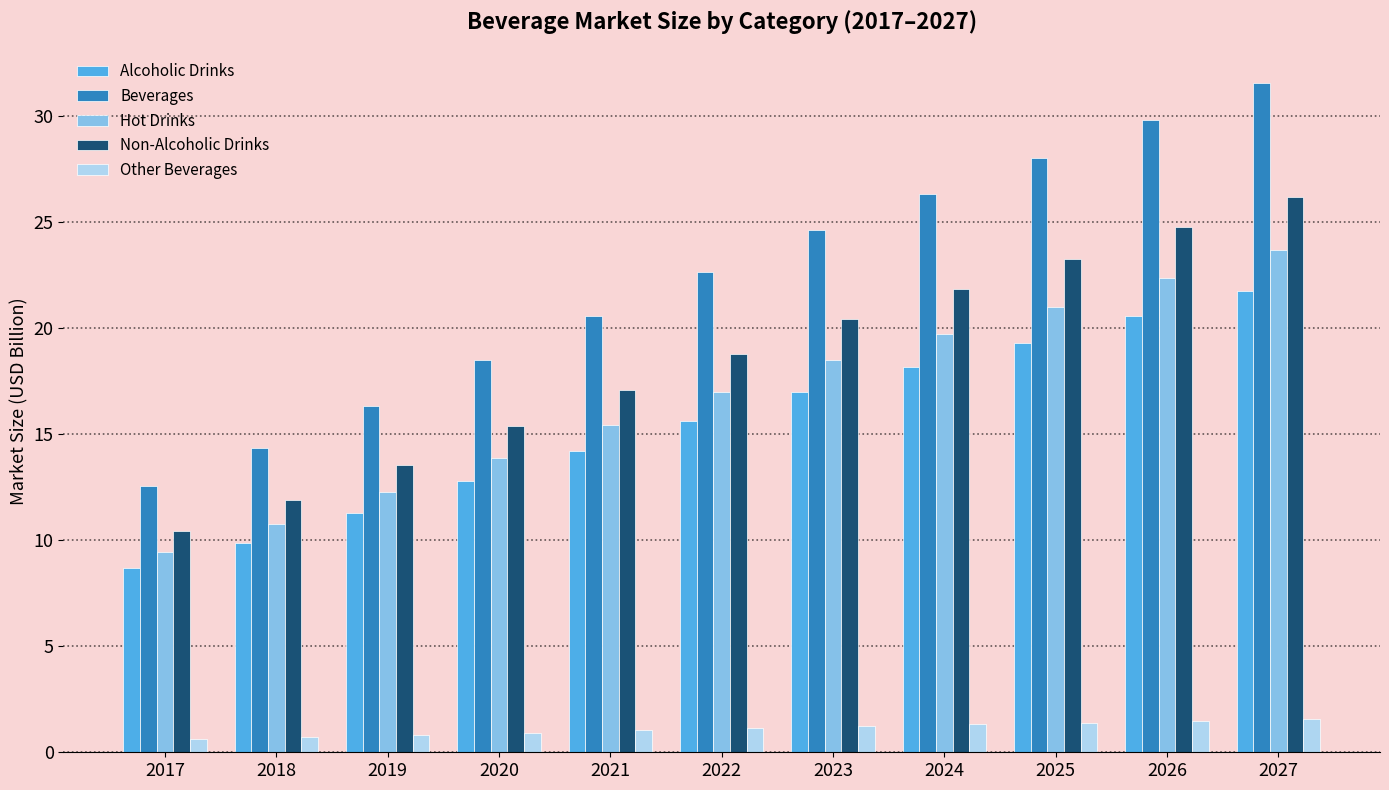

At 2025, list the series in order from largest to smallest.

Beverages, Non-Alcoholic Drinks, Hot Drinks, Alcoholic Drinks, Other Beverages